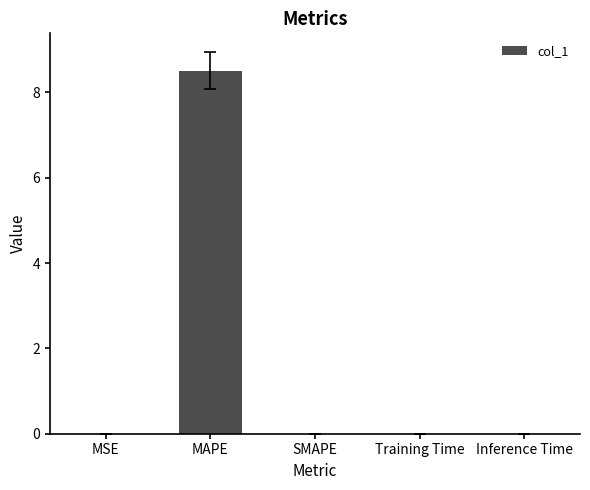

Between MAPE and Inference Time, which is larger?

MAPE